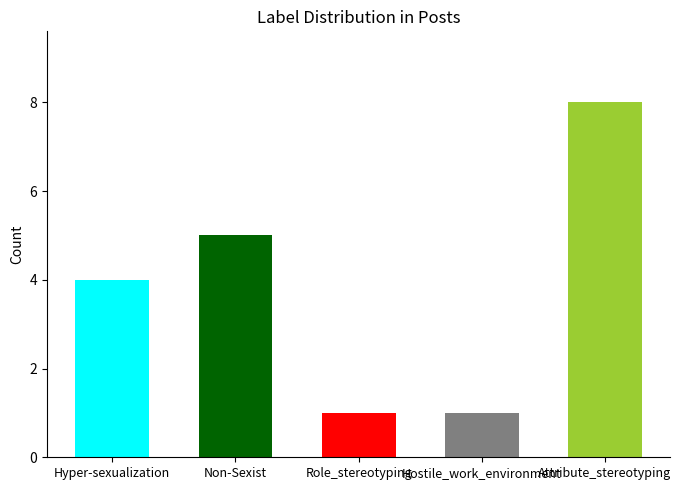

Is it true that the value at Hostile_work_environment is 1?

True